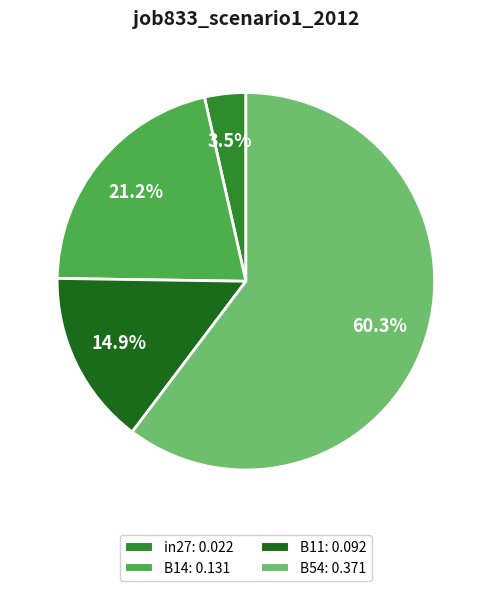

Is there any slice that represents more than half of the pie?

Yes